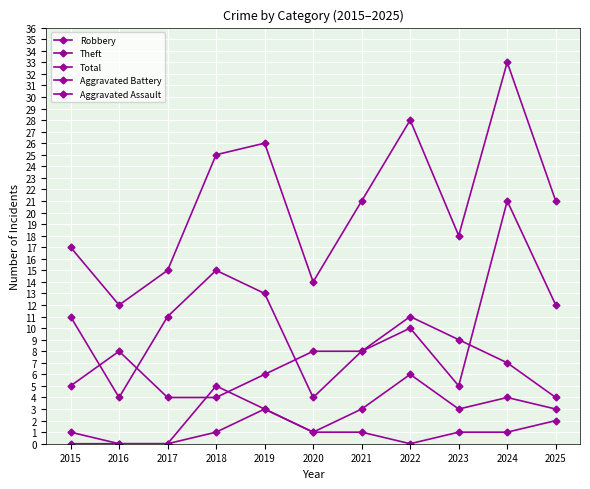

How many distinct data groups are displayed?

5